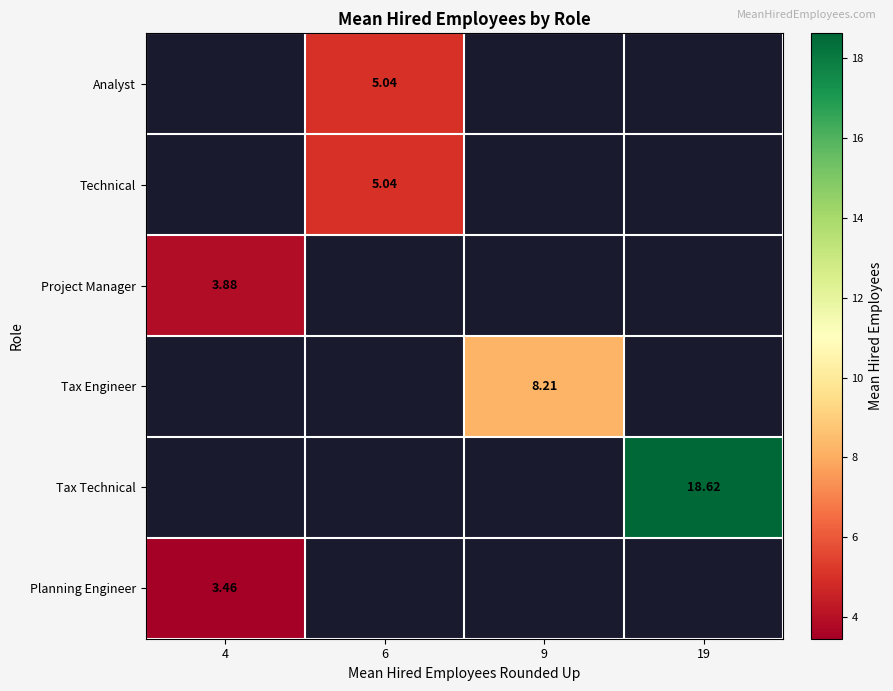

Is the value of Project Manager at 6 greater than the value of Tax Technical at 4?

No